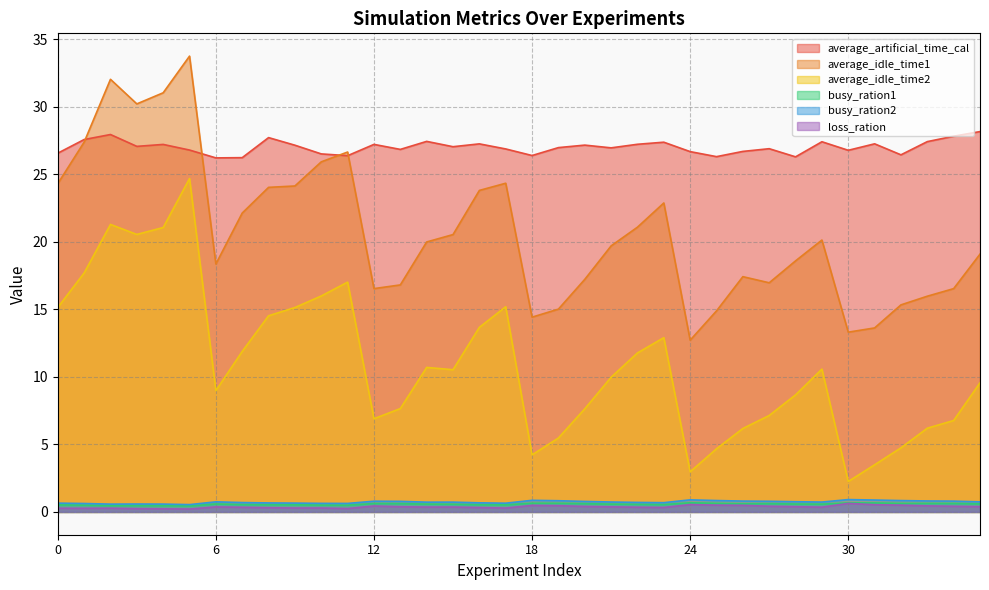

How many interior local peaks does the average_artificial_time_cal series have?

11